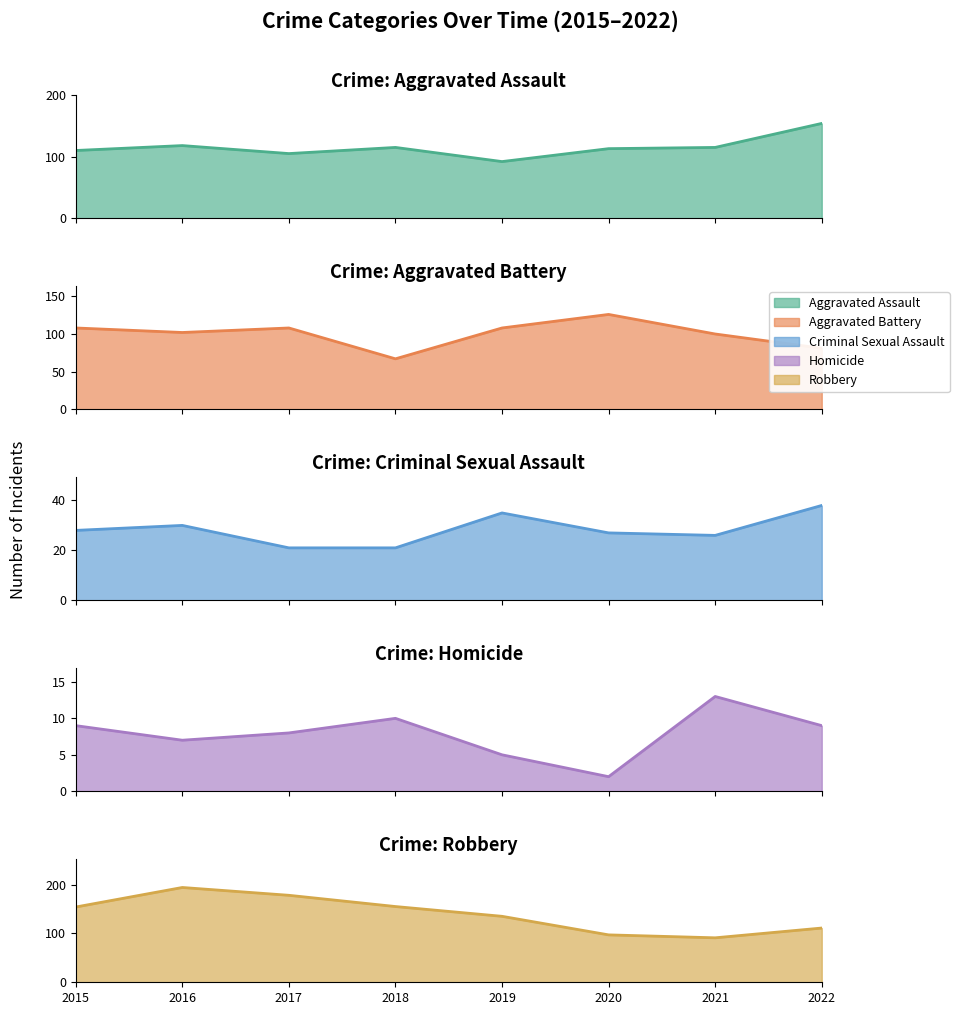

How many data points in Homicide are above 9?

2